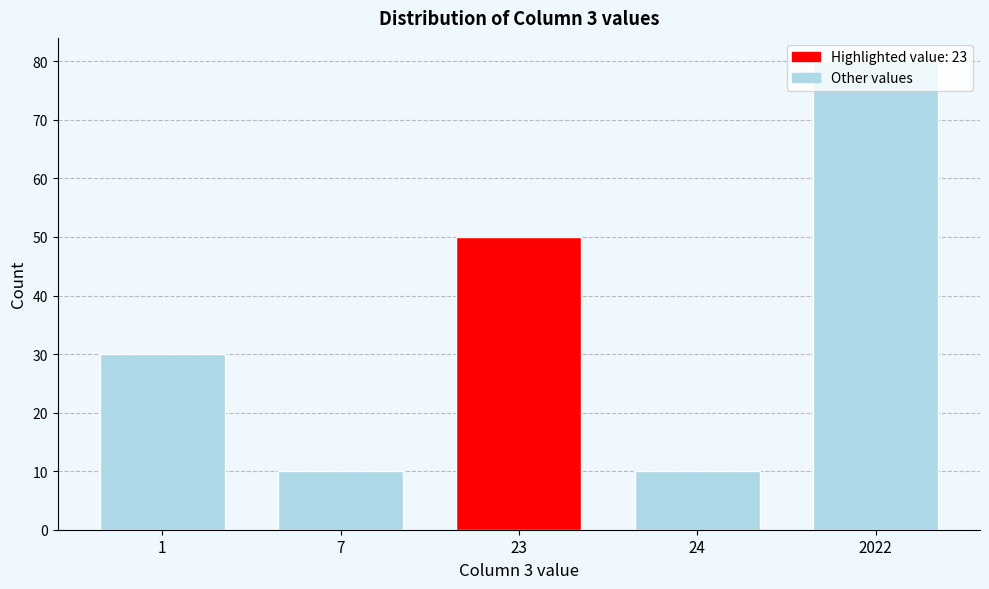

Where is the data nearest to the value 45?

23